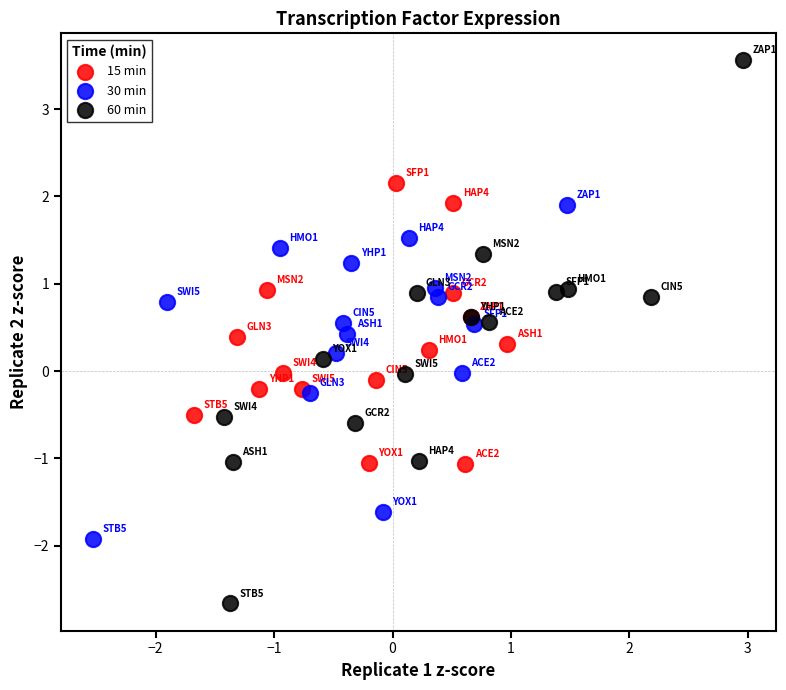

Which series has the widest spread of Y values?

60 min